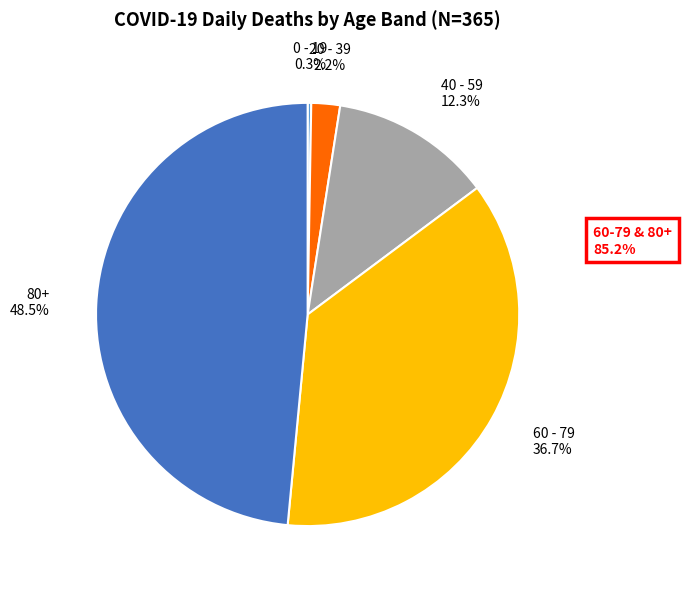

Which slice is the largest?

80+